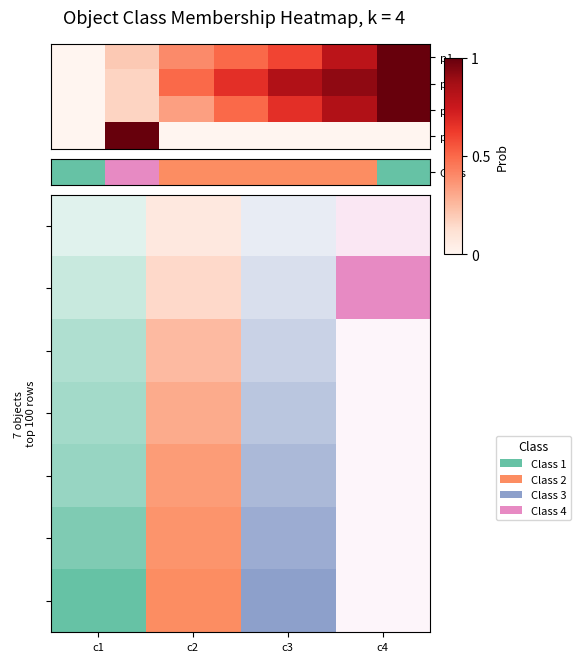

At which category is the sum across all series the highest?

c2